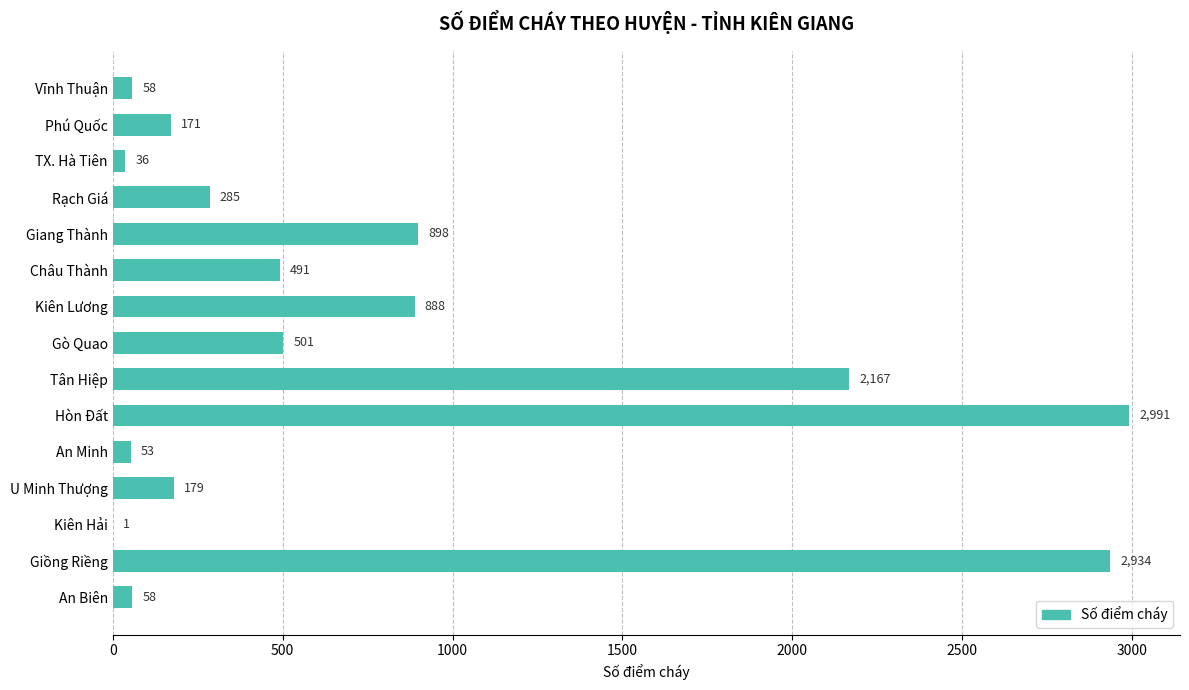

True or false: the data shows 67 at U Minh Thượng.

False